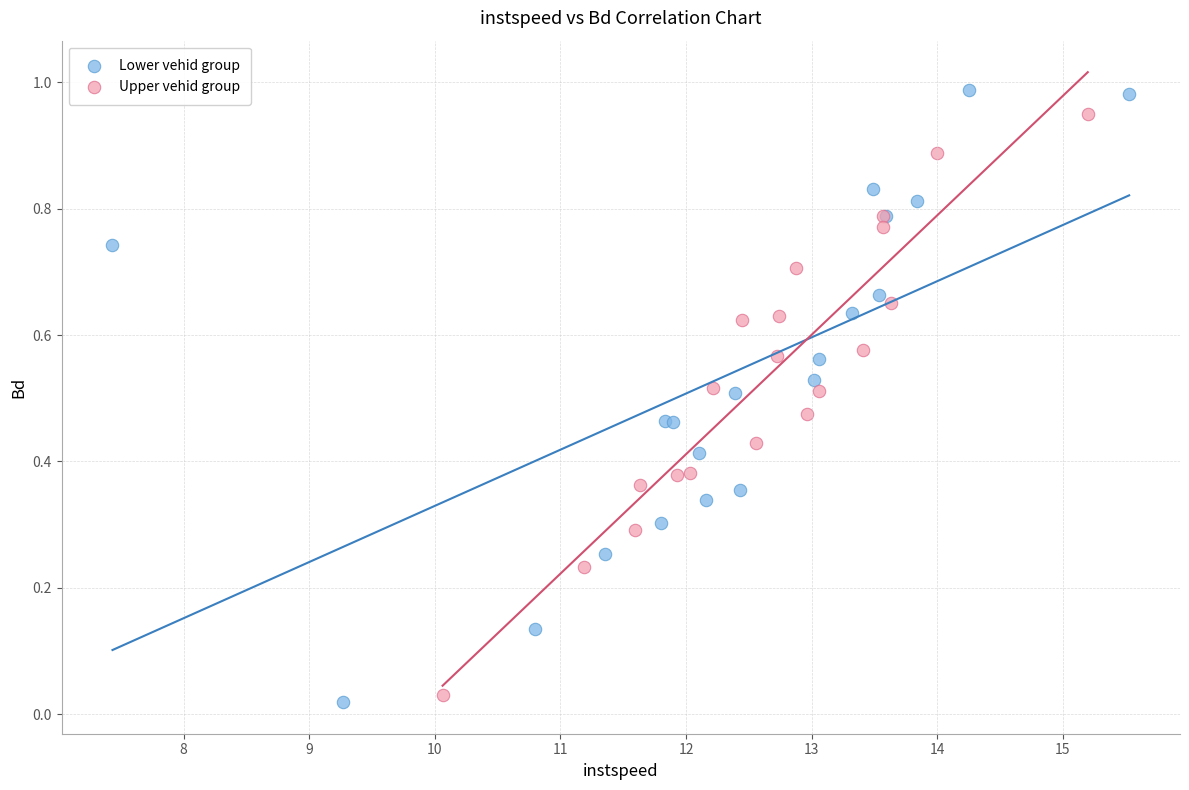

Which series has the largest Y range (max minus min)?

Lower vehid group